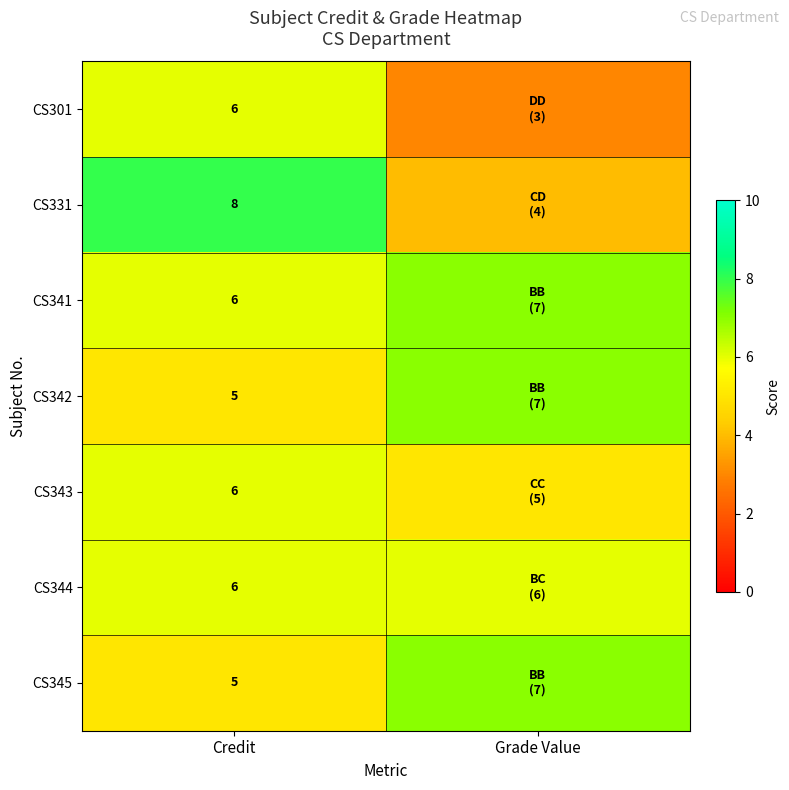

How many distinct data groups are displayed?

7